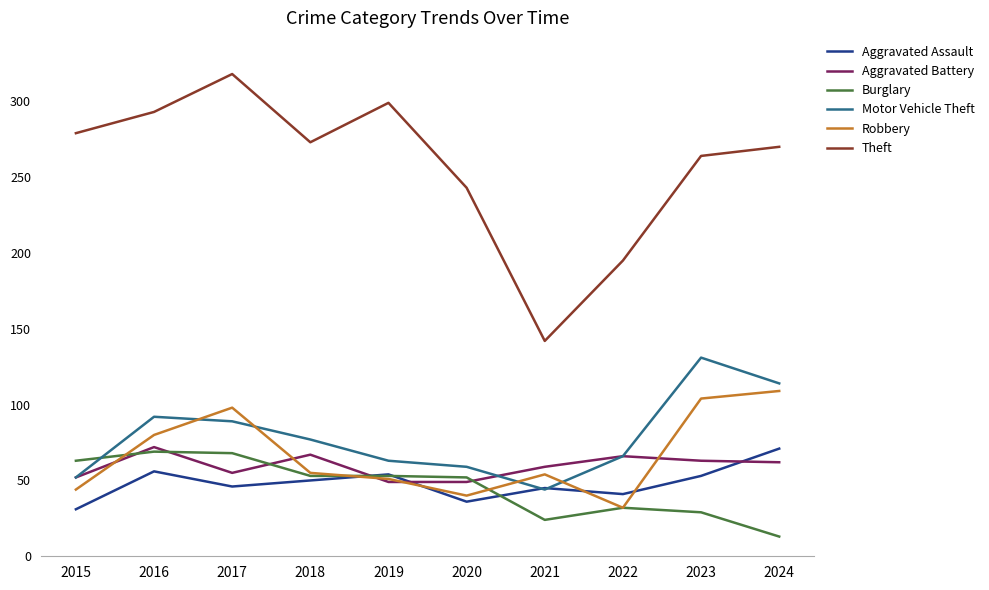

What is the smallest value displayed?

13